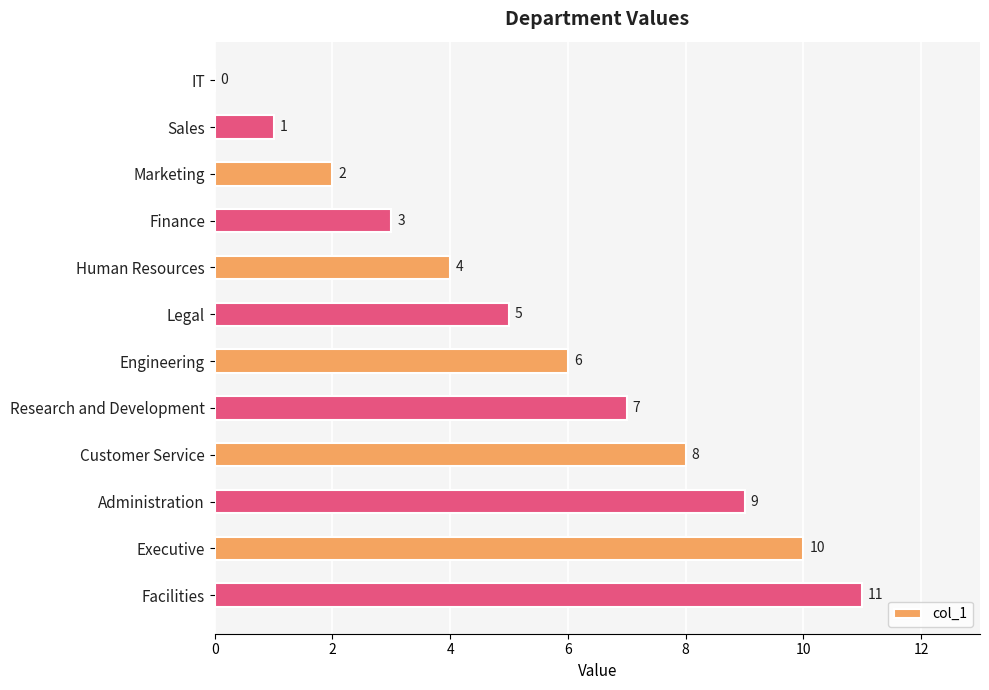

What is the maximum value shown in the chart?

11